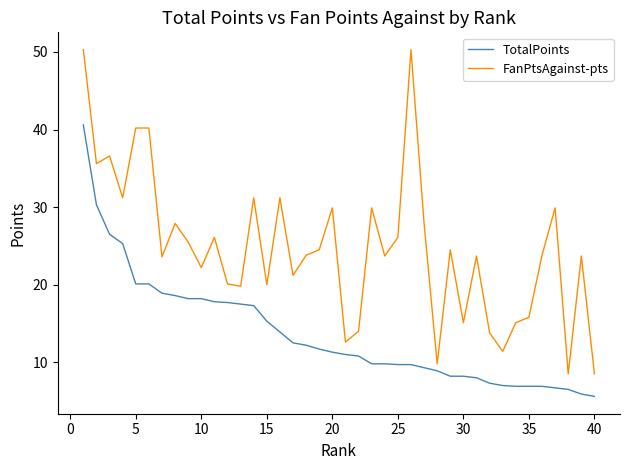

What are all the series names shown in the legend?

TotalPoints, FanPtsAgainst-pts